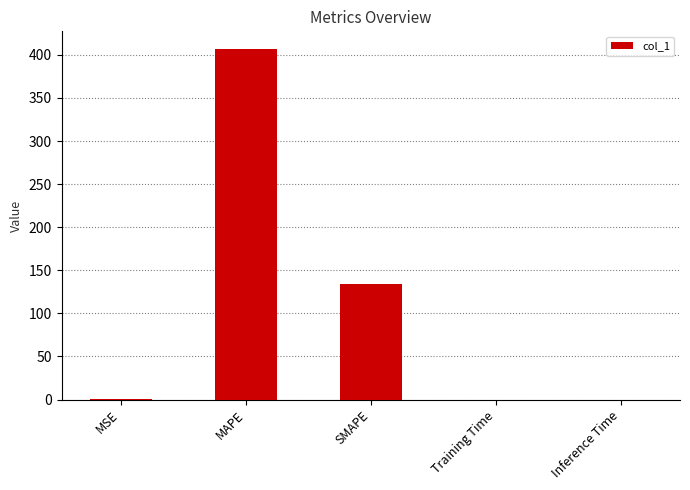

Is it true that the value at SMAPE is 27.8?

False